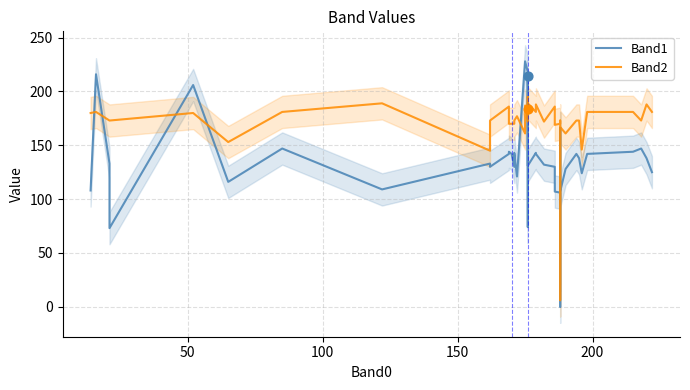

What are all the series names shown in the legend?

Band1, Band2